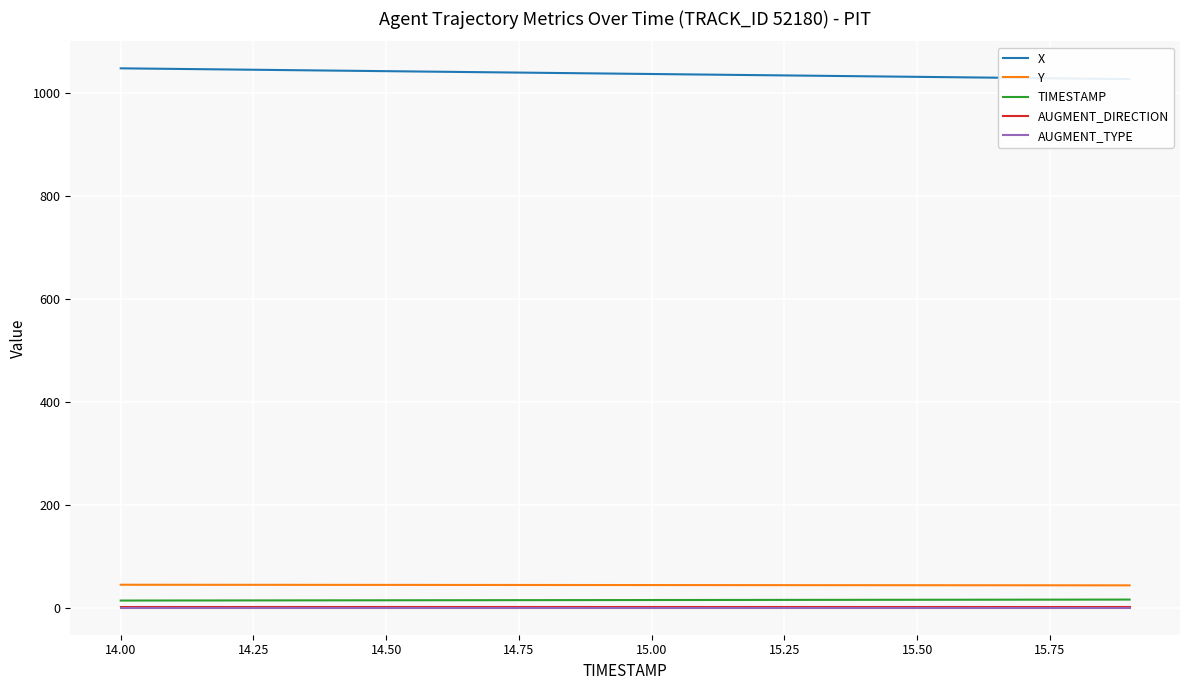

True or false: TIMESTAMP and AUGMENT_DIRECTION intersect in this chart.

False